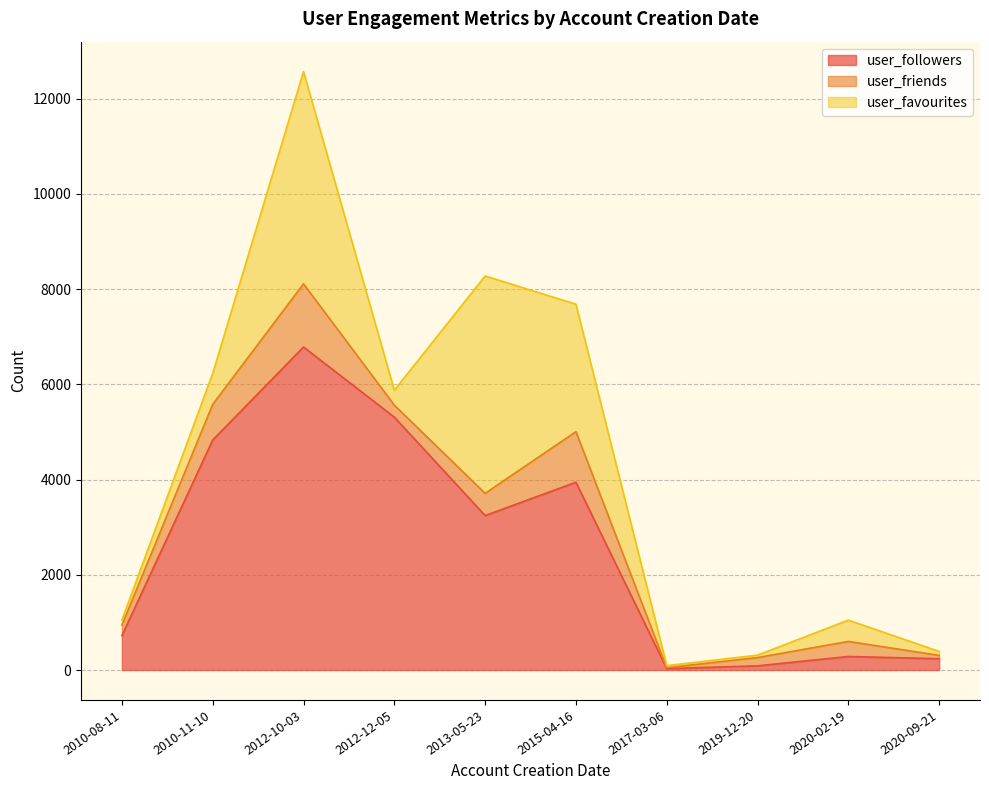

How many data points in user_friends are above 316?

4